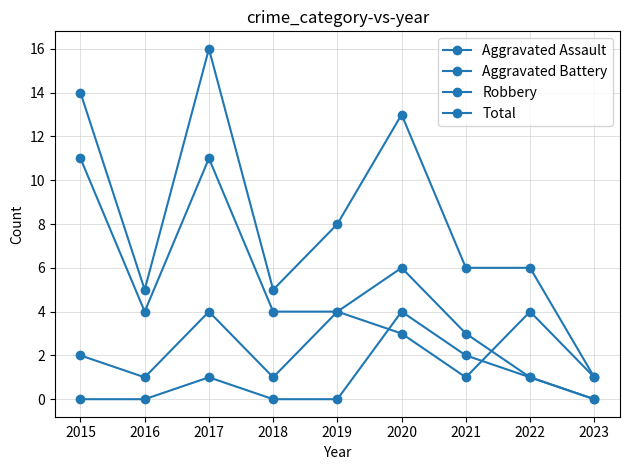

What is the difference between the second highest and minimum values in the Aggravated Assault series?

2